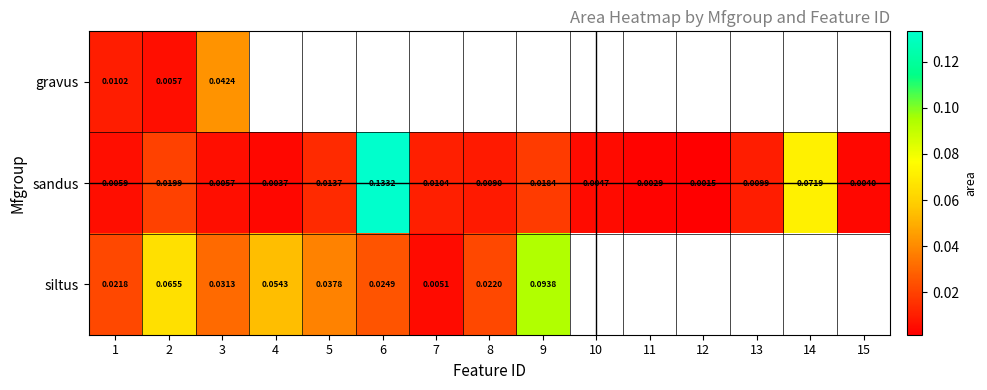

List the series in order of their peak value, highest first.

sandus, siltus, gravus